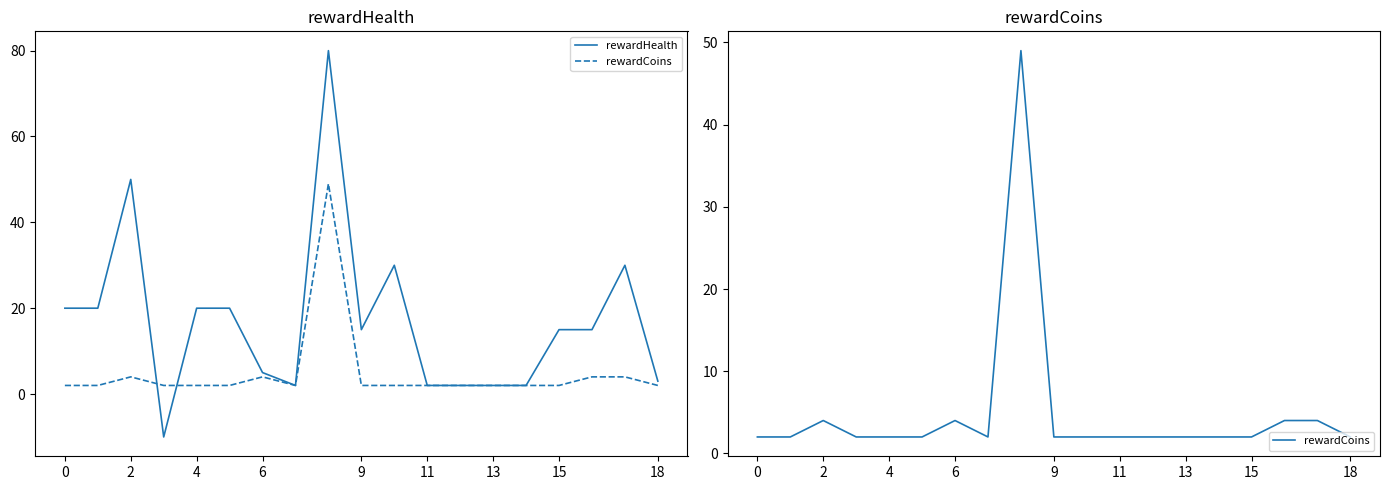

How many intersections are there between rewardHealth and rewardCoins?

2